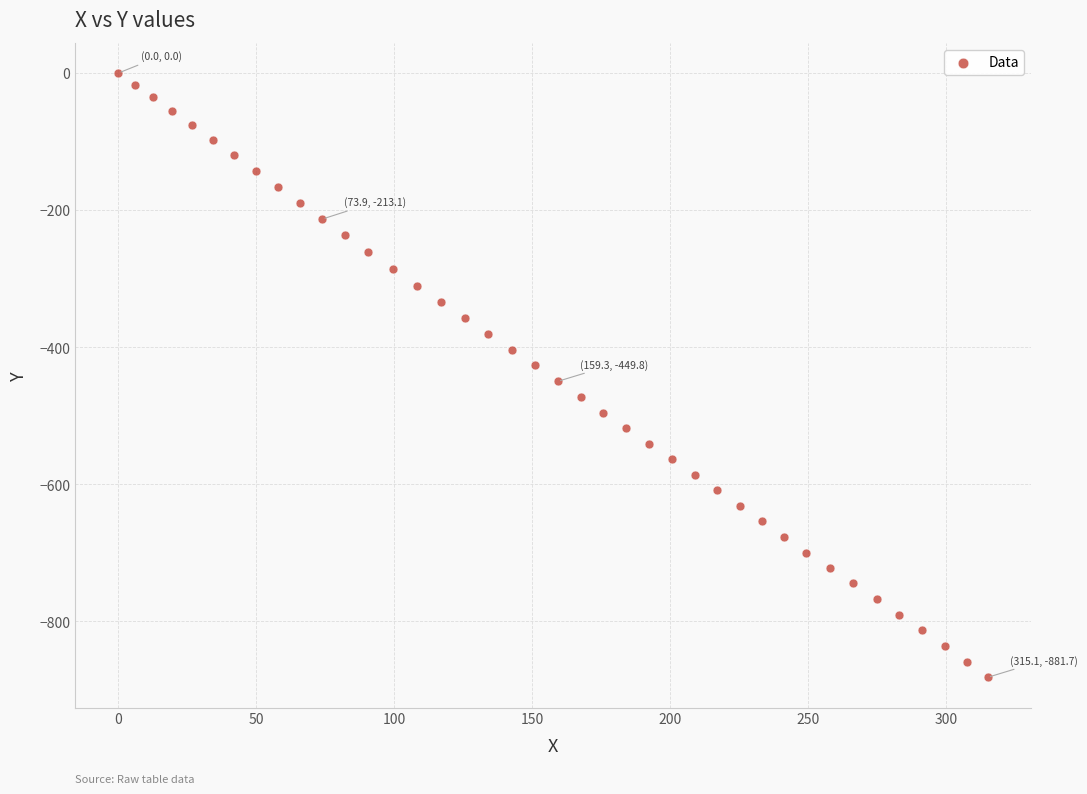

What is the range of Y values (max minus min)?

881.7